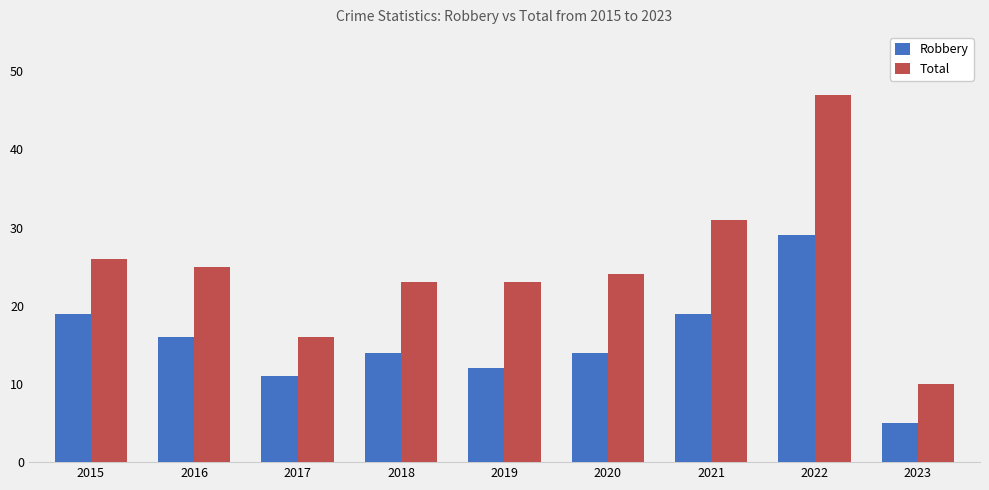

Count the number of data series in this chart.

2